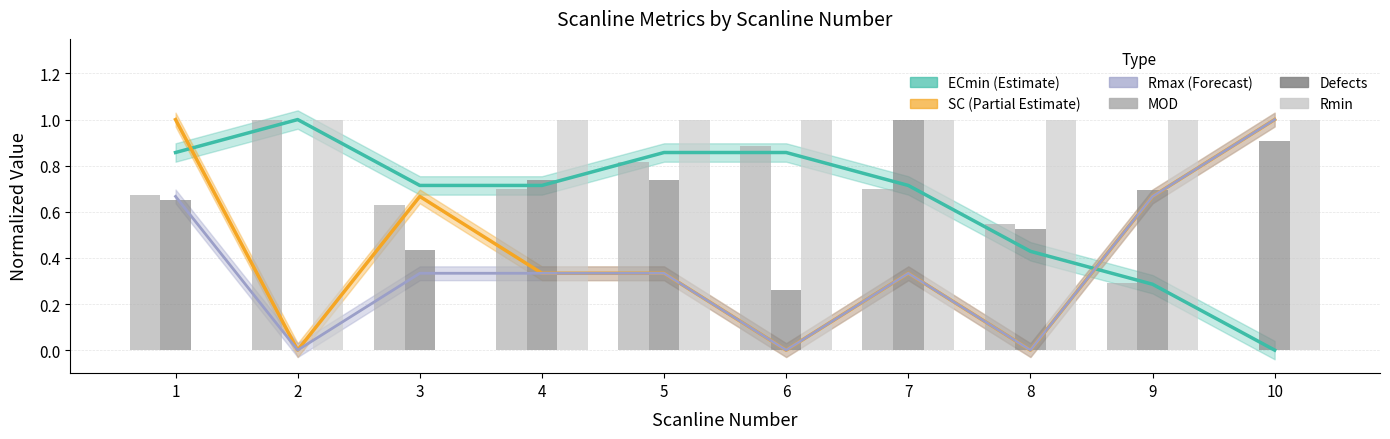

True or false: Rmin has a value of 0.4 at 6.

False